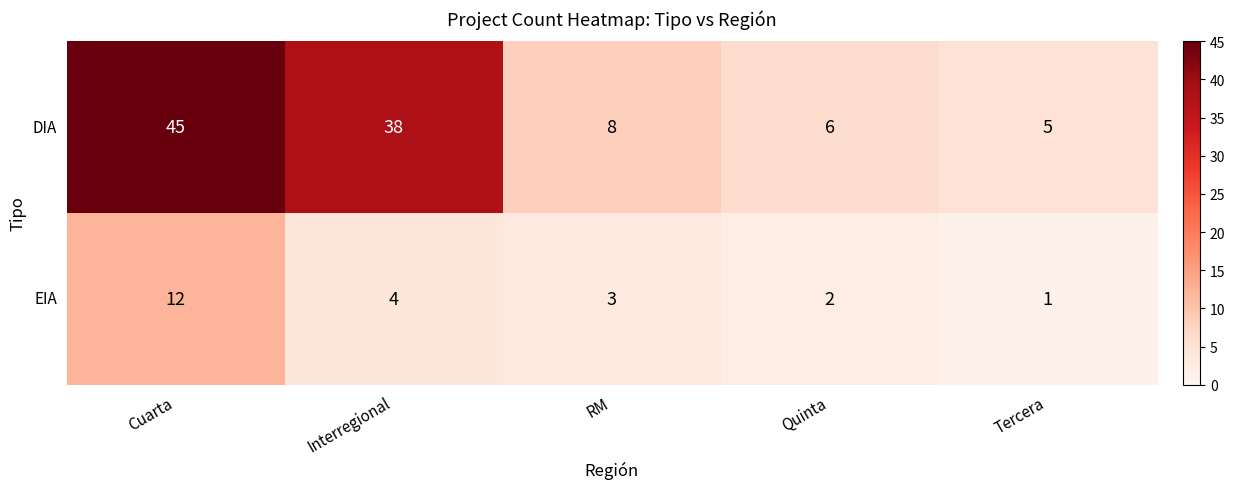

What is the difference between the maximum and minimum values in the EIA series?

11